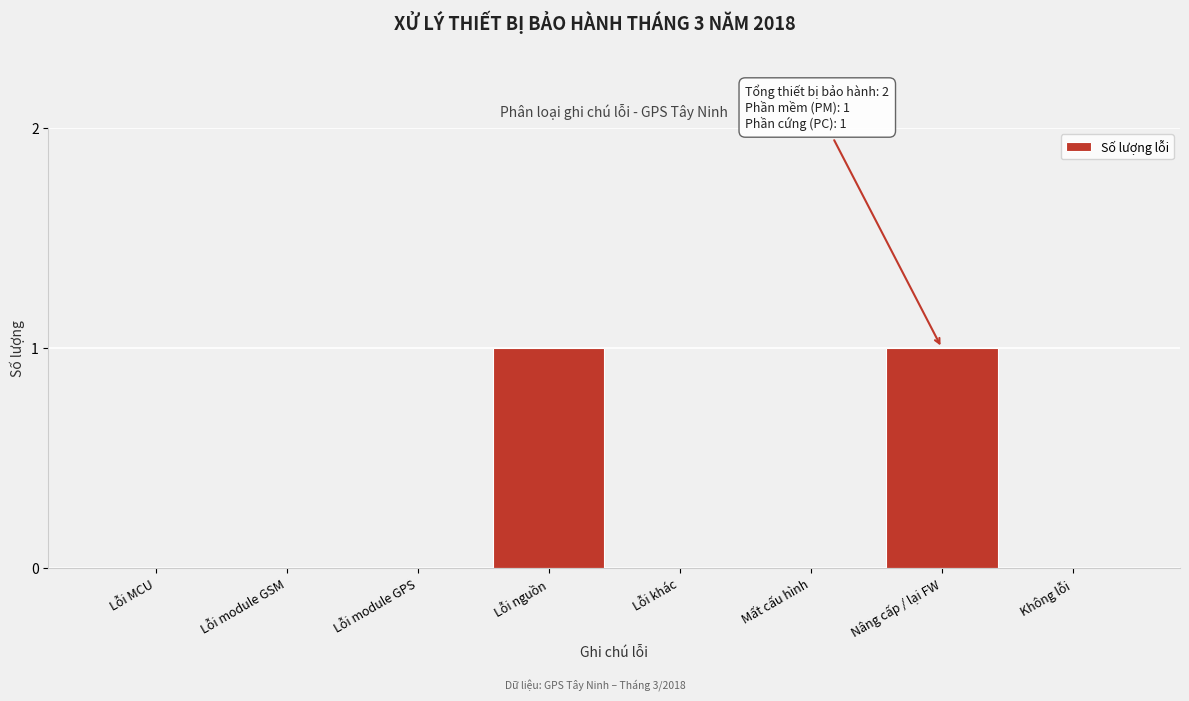

Reading left to right, extract all data points from this chart.

Lỗi MCU=0	Lỗi module GSM=0	Lỗi module GPS=0	Lỗi nguồn=1	Lỗi khác=0	Mất cấu hình=0	Nâng cấp / lại FW=1	Không lỗi=0